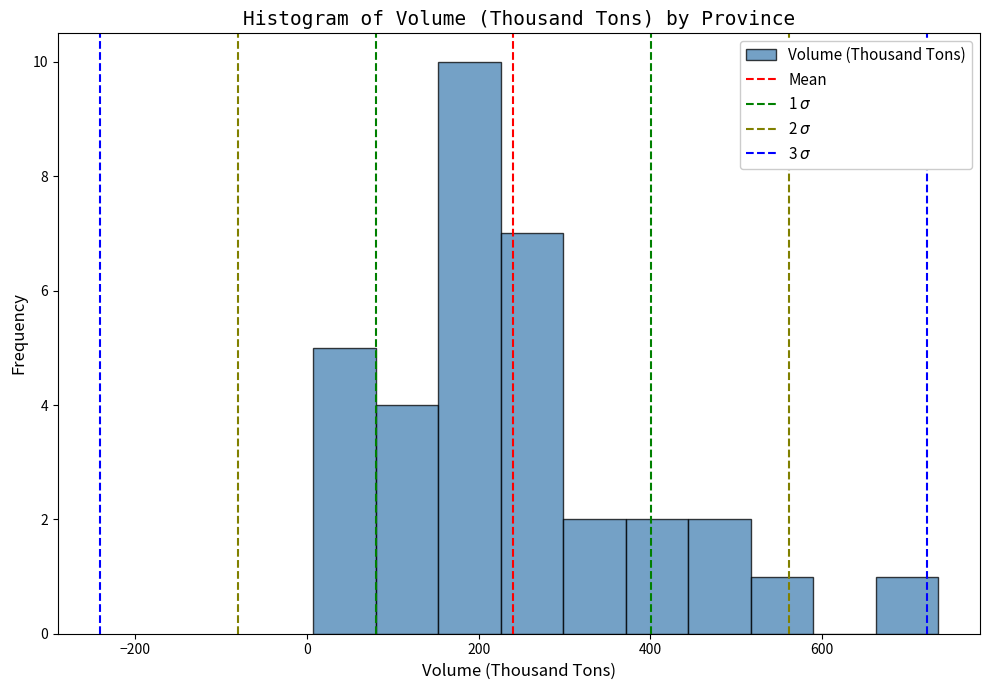

Around what value on the x-axis is the tallest bar? Give the approximate position of its centre, as read against the axis.

180